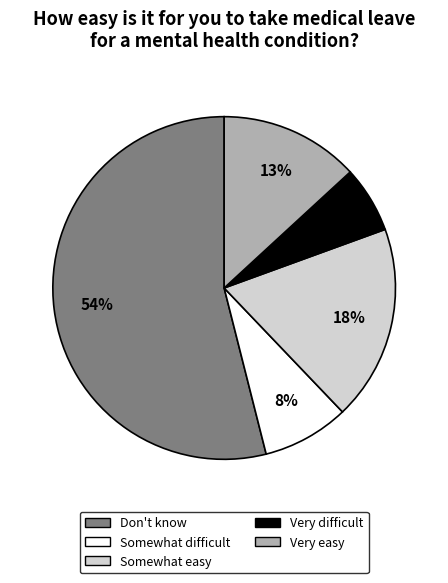

What is the largest slice in the pie chart?

Don't know